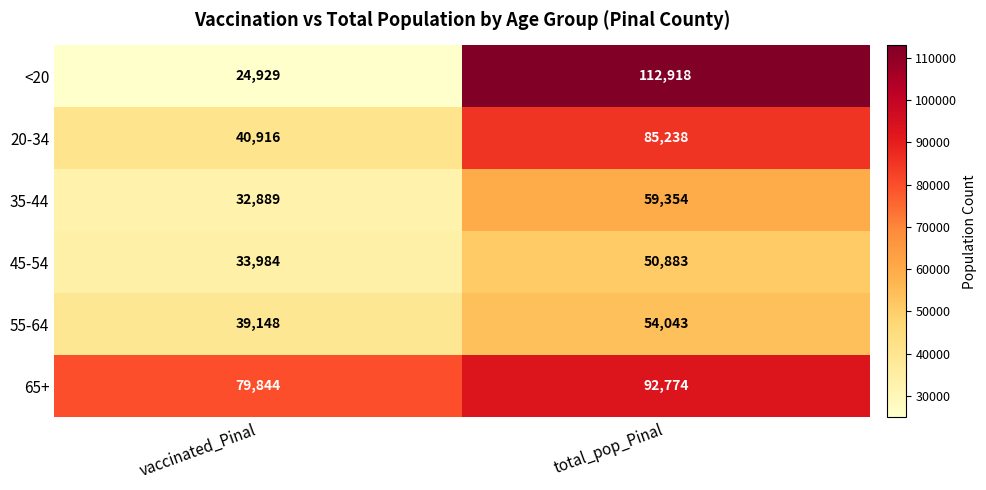

Reading left to right, transcribe all the data shown in this chart.

<20: 24929	112918
20-34: 40916	85238
35-44: 32889	59354
45-54: 33984	50883
55-64: 39148	54043
65+: 79844	92774